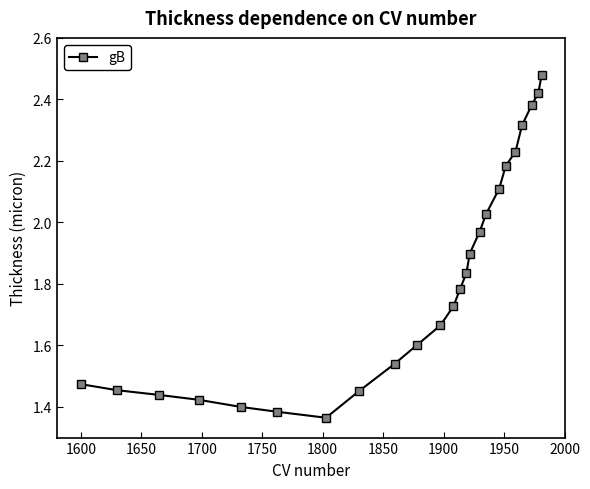

What is the difference between the maximum and second lowest values?

1.1